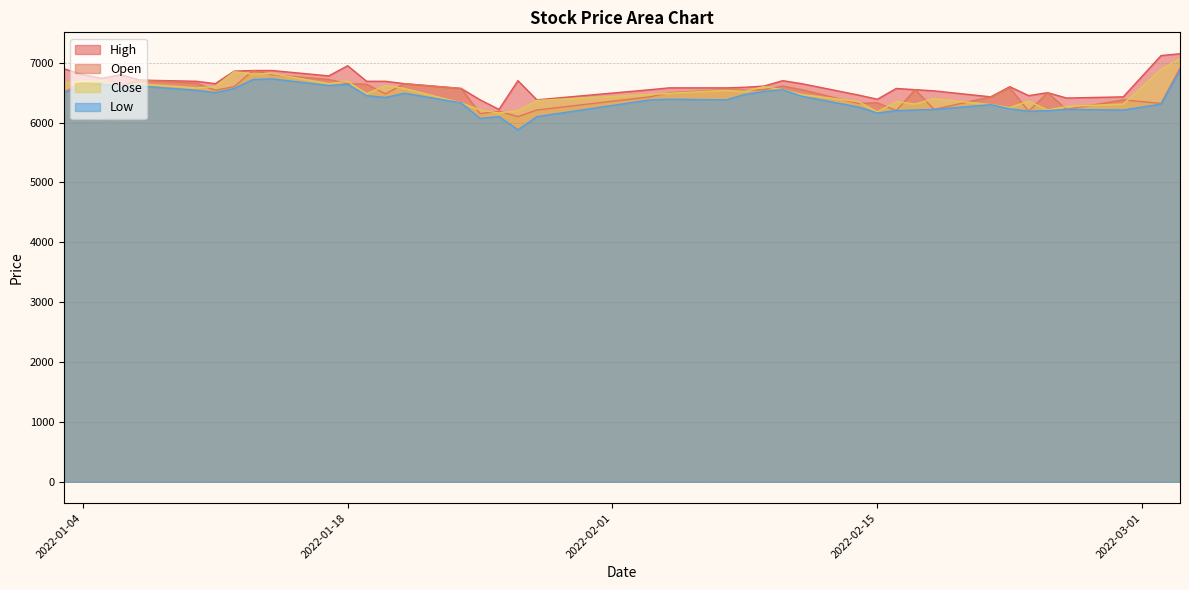

At 2022-02-18, list the series in order from largest to smallest.

High, Close, Low, Open